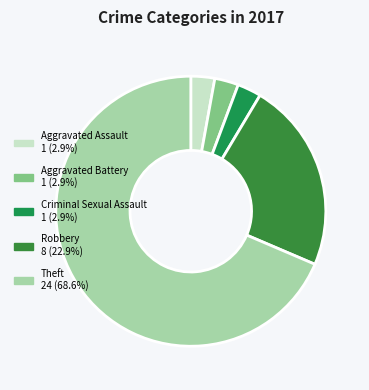

To the nearest percent, what percentage of the pie is Criminal Sexual Assault?

3%